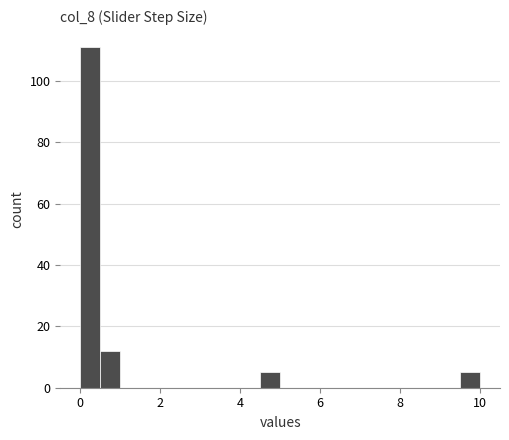

Around what value on the x-axis is the tallest bar? Give the approximate position of its centre, as read against the axis.

0.2